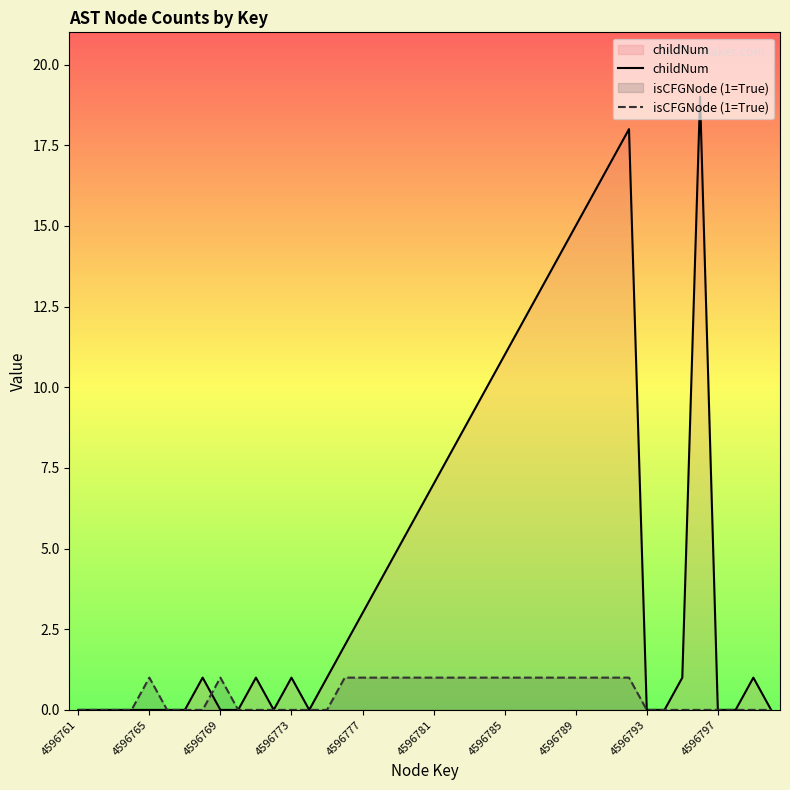

List the series in order of their peak value, lowest first.

isCFGNode (1=True), childNum